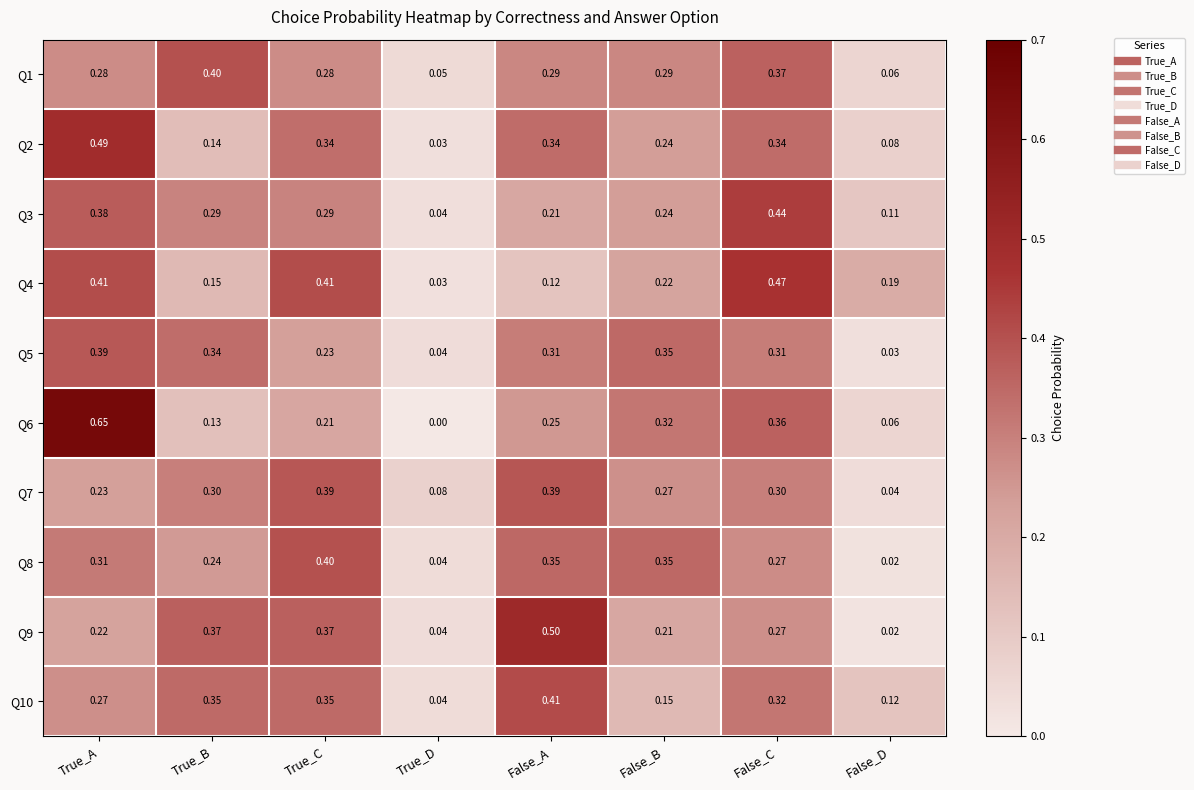

At which category does the chart reach its peak across all series?

True_A